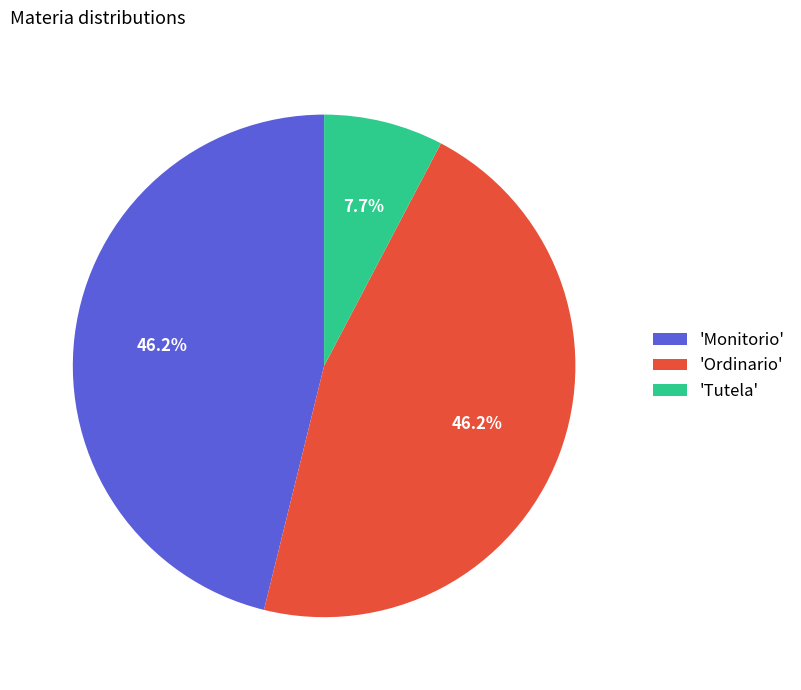

Which category has the smallest portion of the pie?

'Tutela'